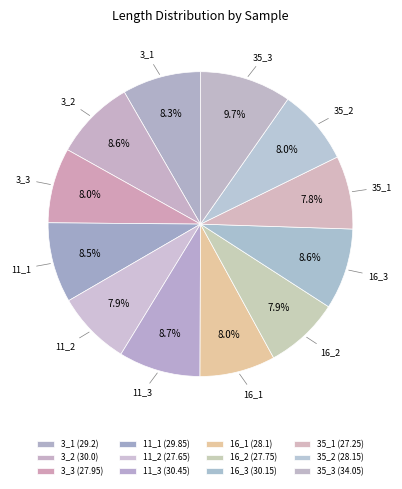

Do 16_3 and 35_2 together represent more than half of the pie?

No